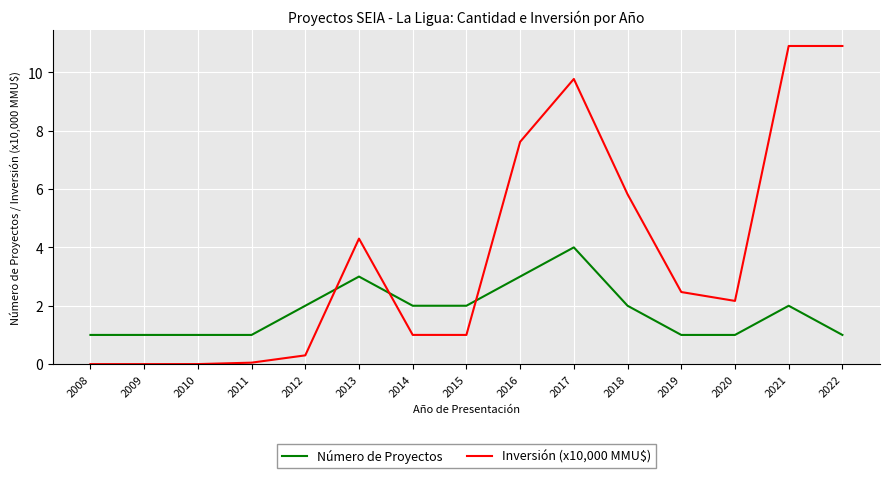

Is the value of Inversión (x10,000 MMU$) at 2020 greater than the value of Número de Proyectos at 2011?

Yes